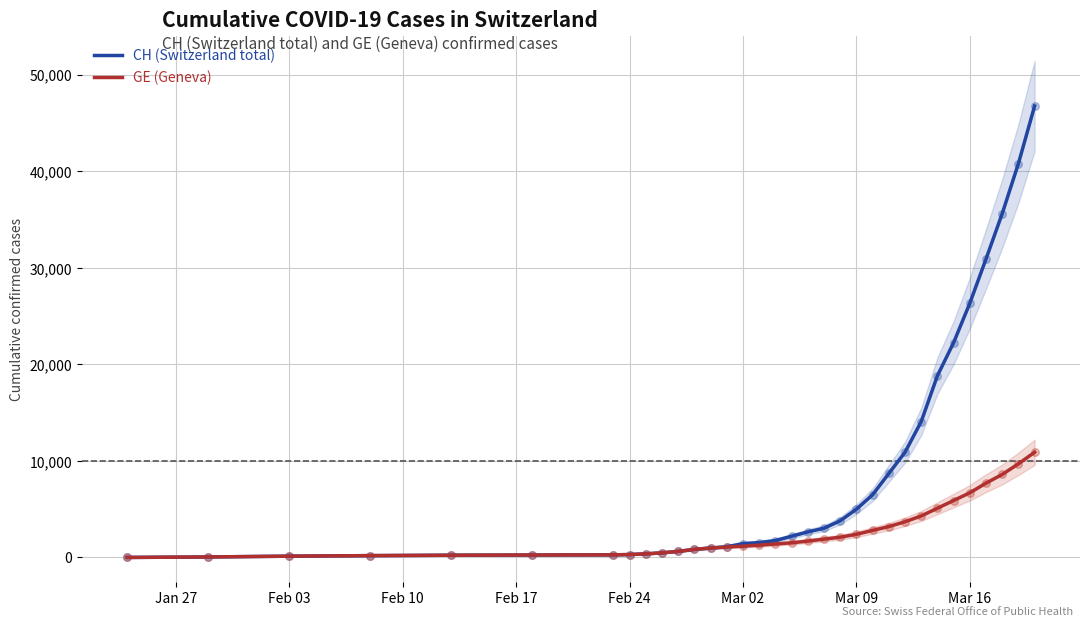

What are all the series names shown in the legend?

CH (Switzerland total), GE (Geneva)